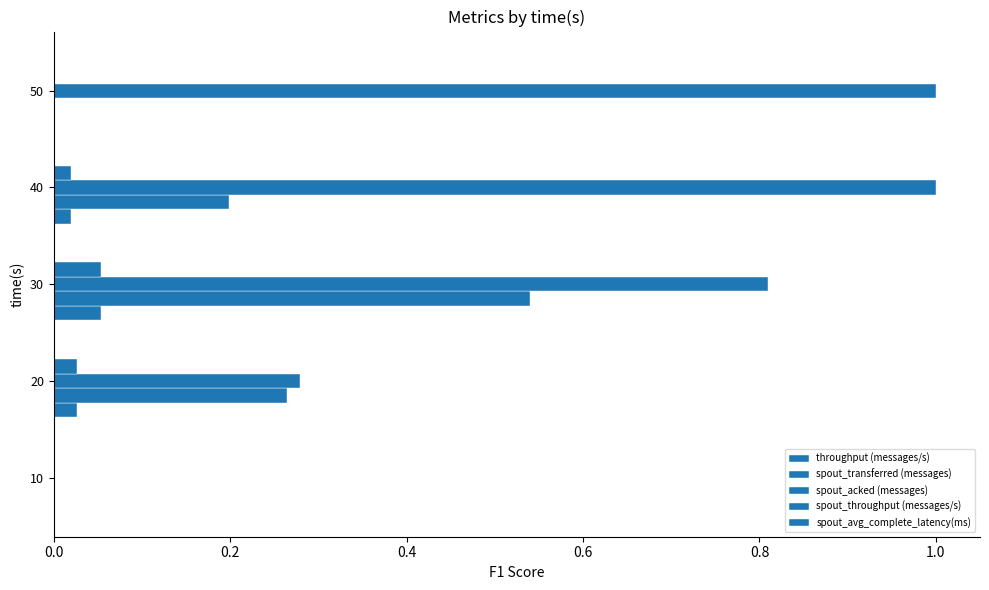

How many data points in spout_acked (messages) are above 0?

4